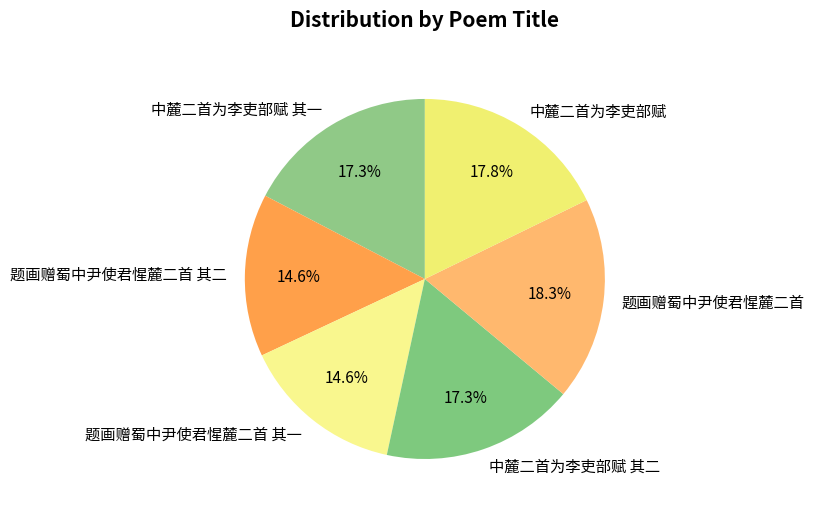

To the nearest percent, what is the average slice percentage?

17%